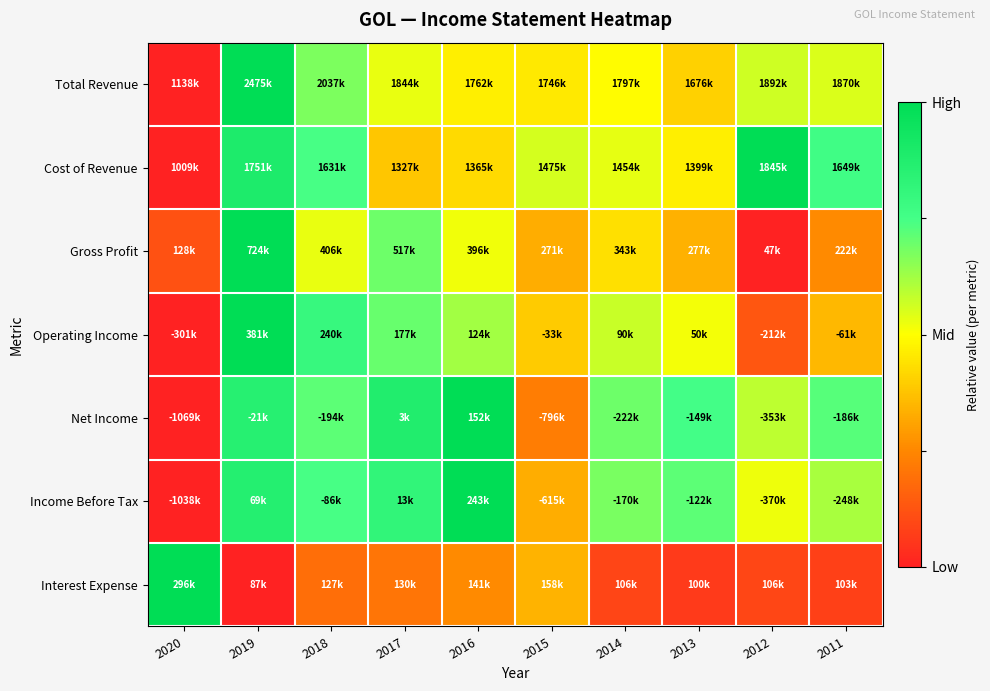

Reading left to right, extract all data points from this chart.

Total Revenue: 2020=0.0	2019=1.0	2018=0.7	2017=0.5	2016=0.5	2015=0.5	2014=0.5	2013=0.4	2012=0.6	2011=0.5
Cost of Revenue: 2020=0.0	2019=0.9	2018=0.7	2017=0.4	2016=0.4	2015=0.6	2014=0.5	2013=0.5	2012=1.0	2011=0.8
Gross Profit: 2020=0.1	2019=1.0	2018=0.5	2017=0.7	2016=0.5	2015=0.3	2014=0.4	2013=0.3	2012=0.0	2011=0.3
Operating Income: 2020=0.0	2019=1.0	2018=0.8	2017=0.7	2016=0.6	2015=0.4	2014=0.6	2013=0.5	2012=0.1	2011=0.4
Net Income: 2020=0.0	2019=0.9	2018=0.7	2017=0.9	2016=1.0	2015=0.2	2014=0.7	2013=0.8	2012=0.6	2011=0.7
Income Before Tax: 2020=0.0	2019=0.9	2018=0.7	2017=0.8	2016=1.0	2015=0.3	2014=0.7	2013=0.7	2012=0.5	2011=0.6
Interest Expense: 2020=1.0	2019=0.0	2018=0.2	2017=0.2	2016=0.3	2015=0.3	2014=0.1	2013=0.1	2012=0.1	2011=0.1